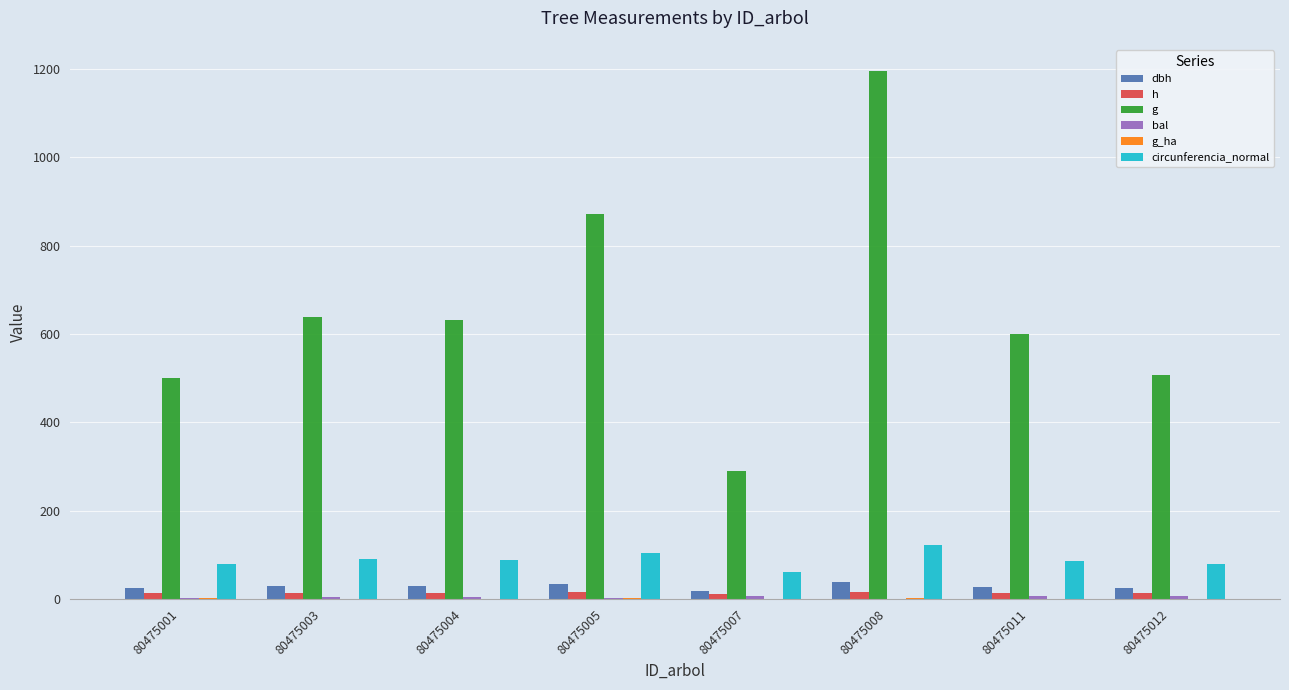

What is the sum of all dbh values?

226.7